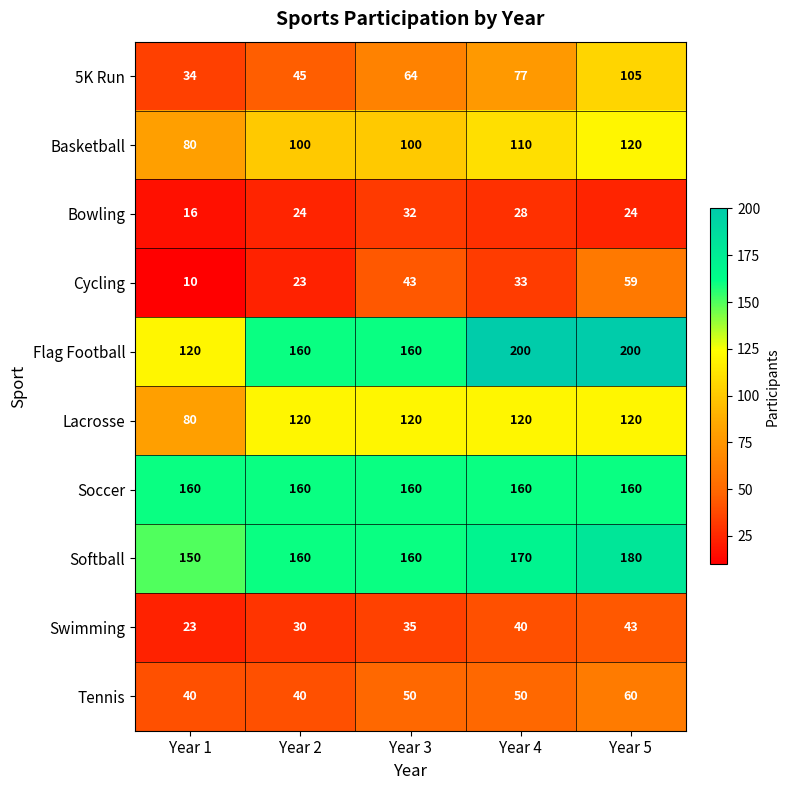

The Tennis series shows 99 at Year 5. True or false?

False